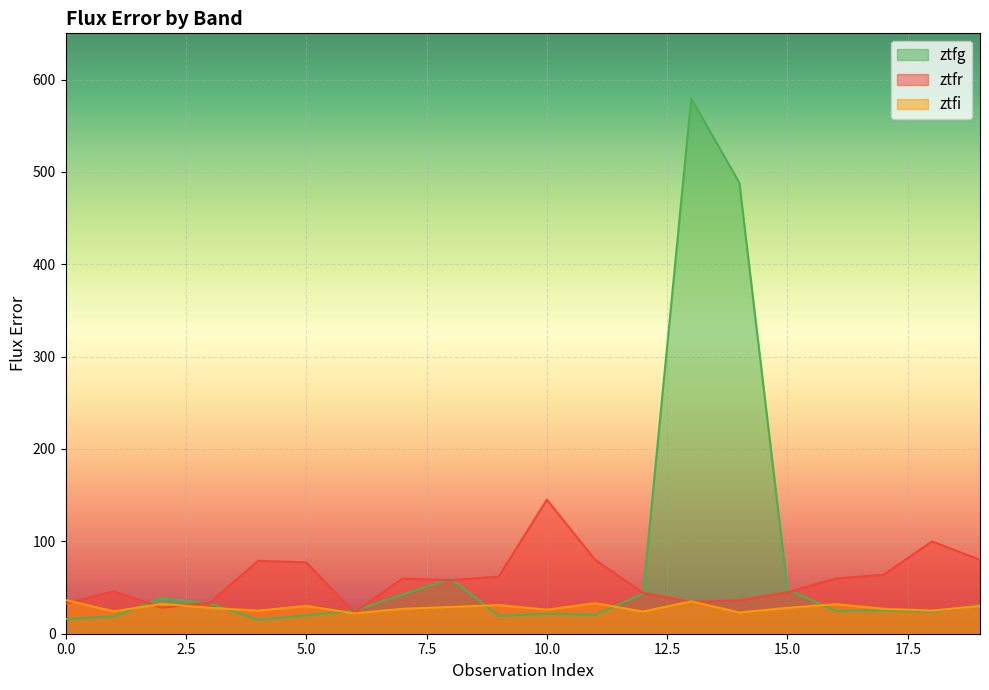

True or false: ztfi has a value of 17.3 at 11.

False